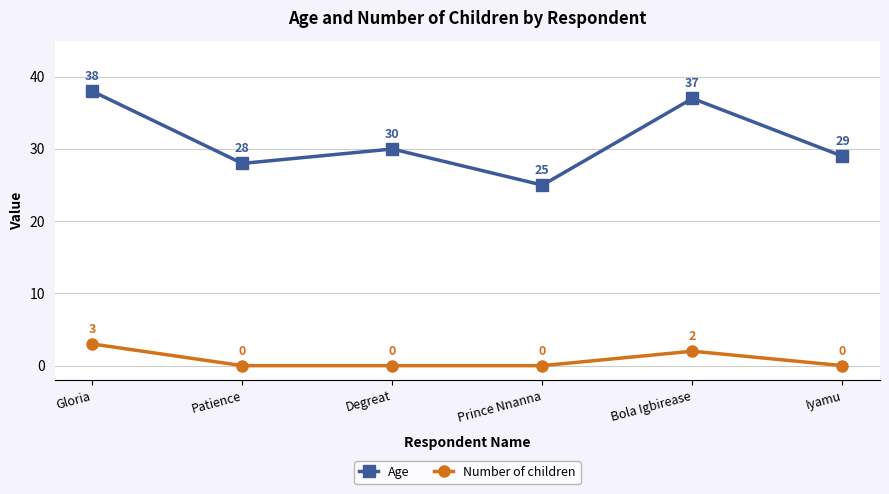

True or false: Age has more than 2 points higher than both neighbors.

False